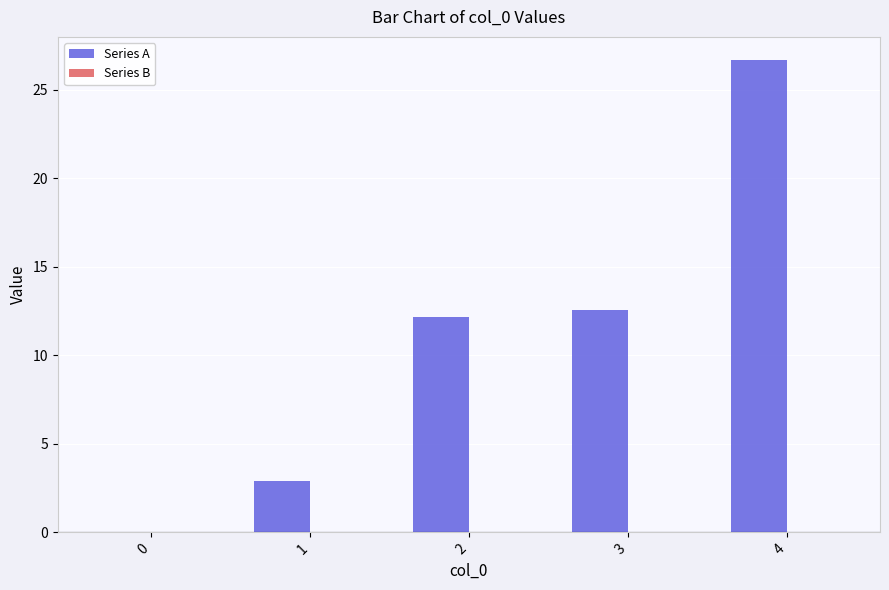

What value does the data have at 4?

26.7